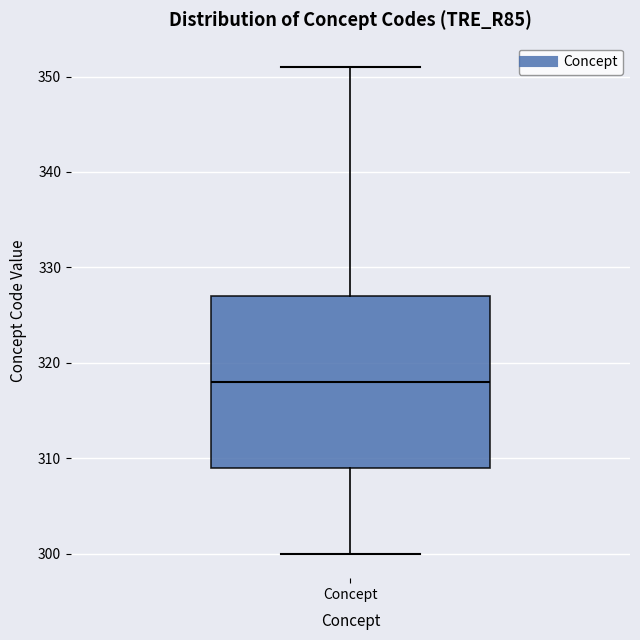

Where is the lower edge of the box for Concept on the y-axis? The values are not printed on the chart, so give them approximately, as read against the axis.

309